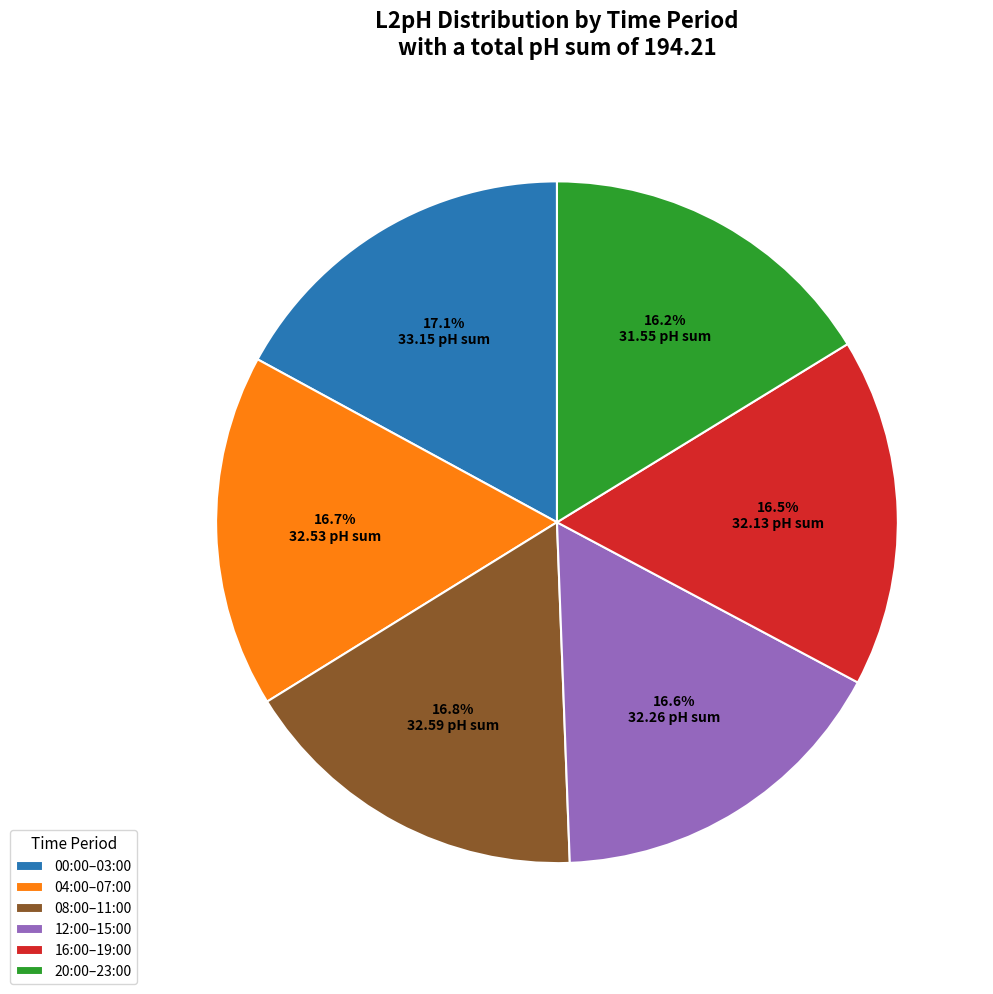

Does any single category account for the majority?

No